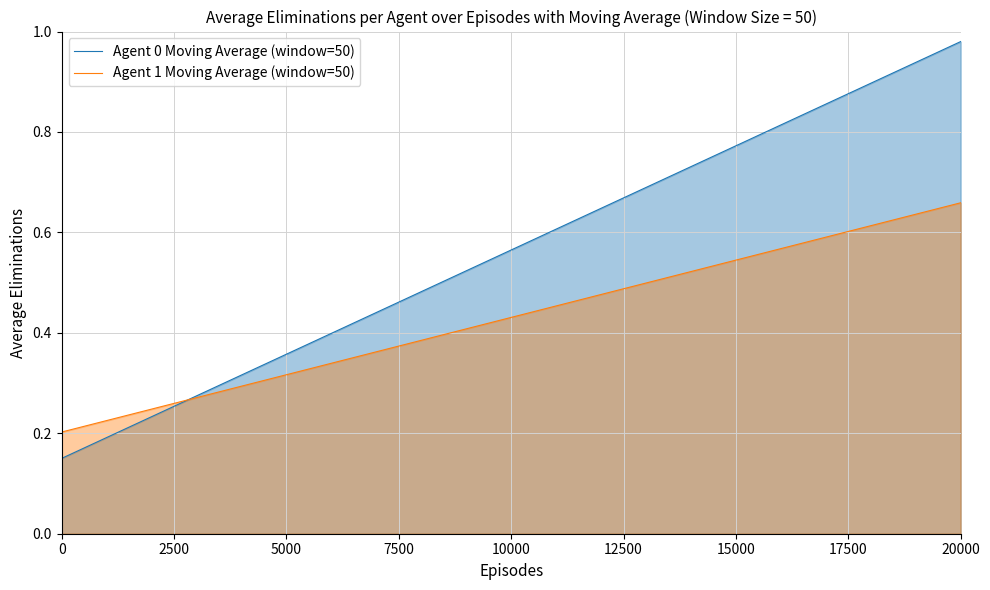

Rank the series by their average value, from lowest to highest.

Agent 1 Moving Average (window=50), Agent 0 Moving Average (window=50)